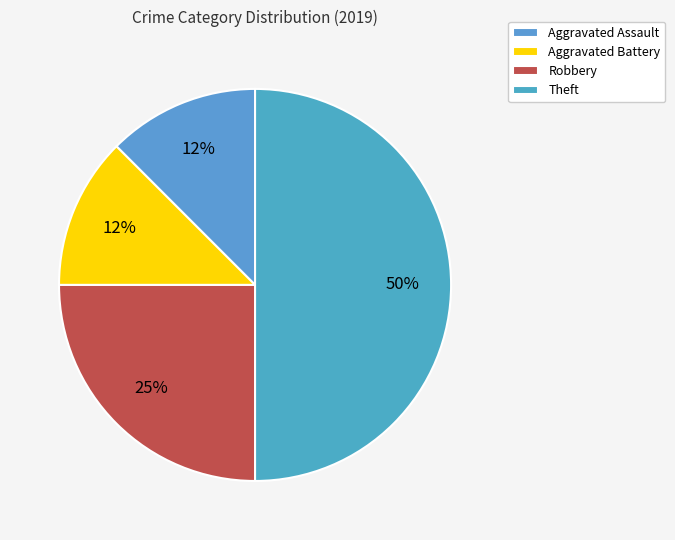

How many slices are in this pie chart?

4